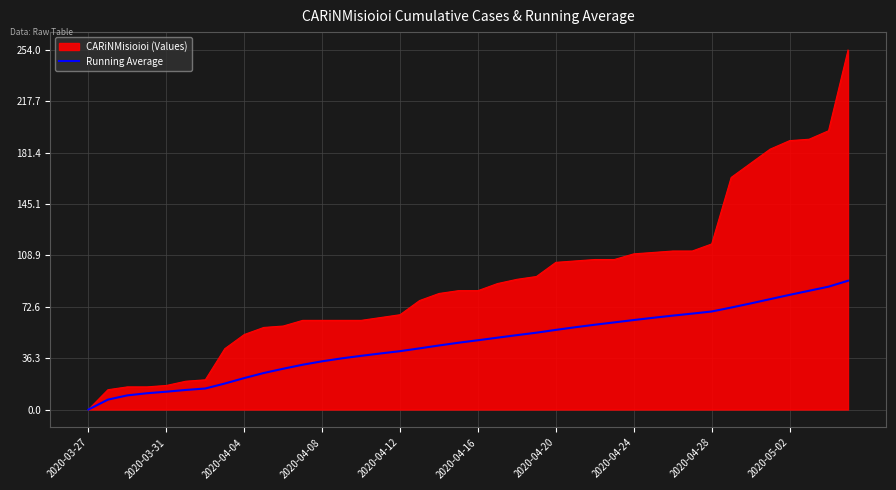

What is the greatest value displayed?

254.0